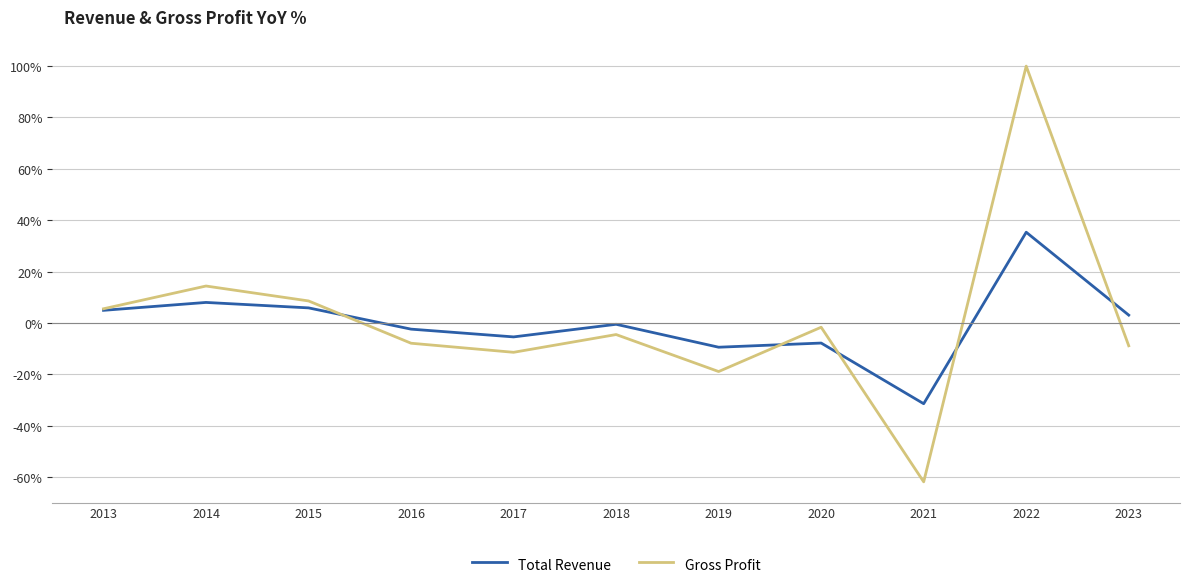

Which series changed the most between 2022 and 2023?

Gross Profit